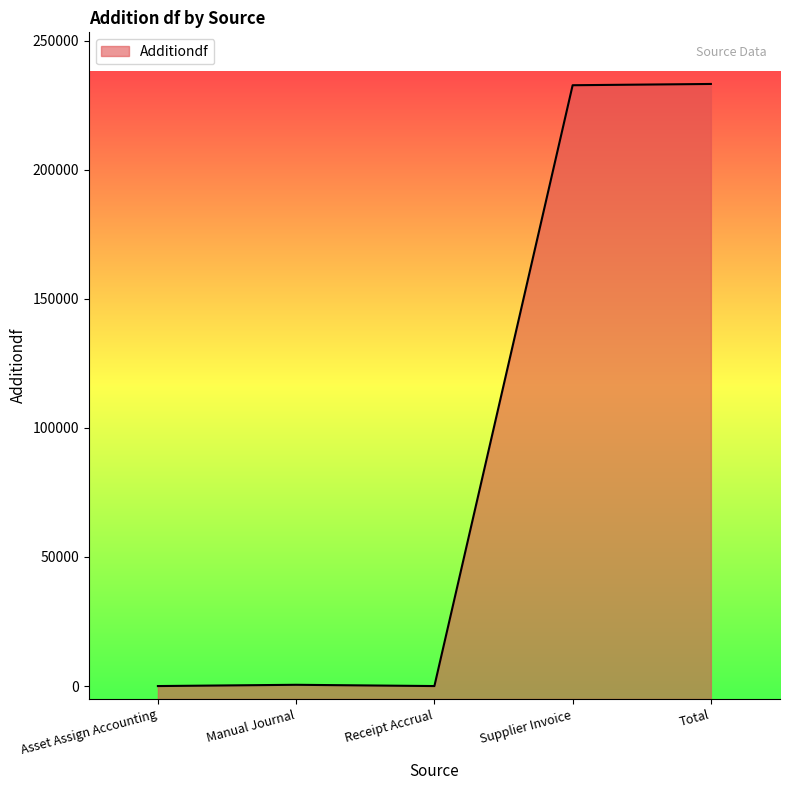

How many interior local peaks (higher than both neighbors) does the data have?

1